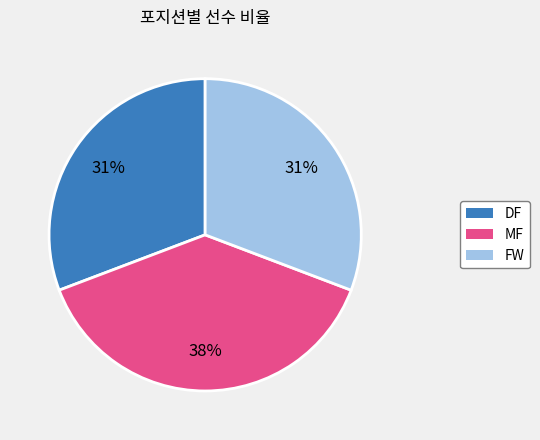

Which slice is the largest?

MF